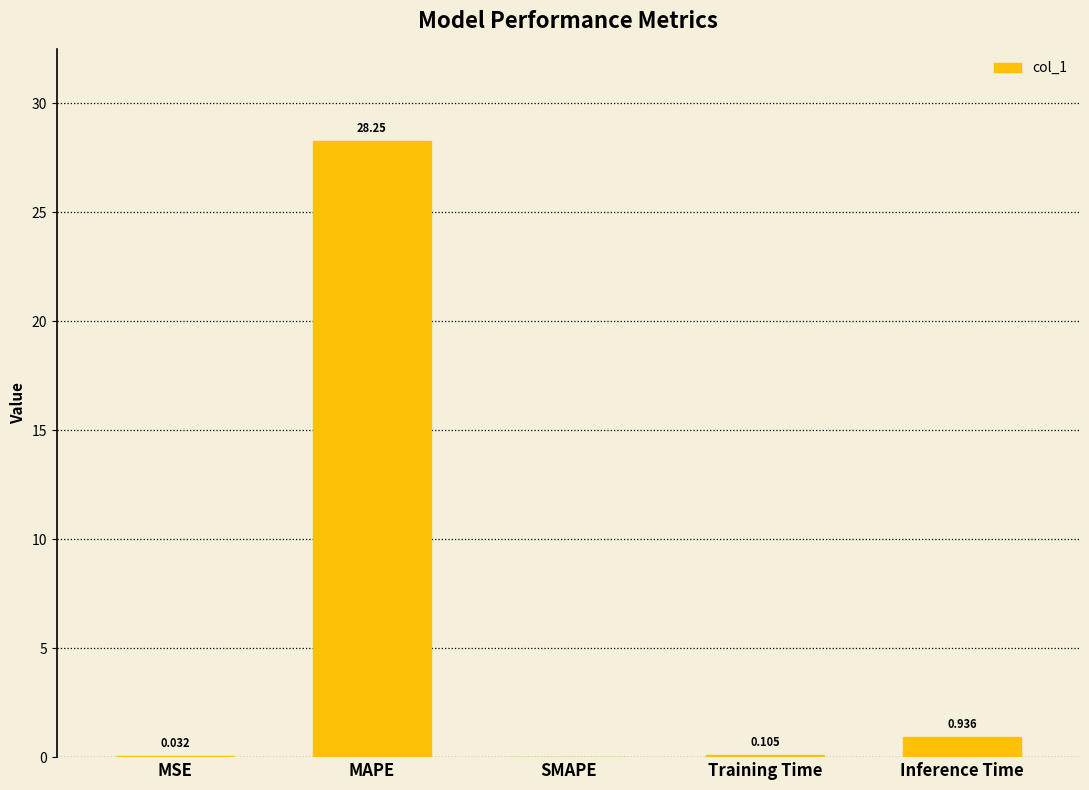

Which has a higher value, Inference Time or SMAPE?

Inference Time